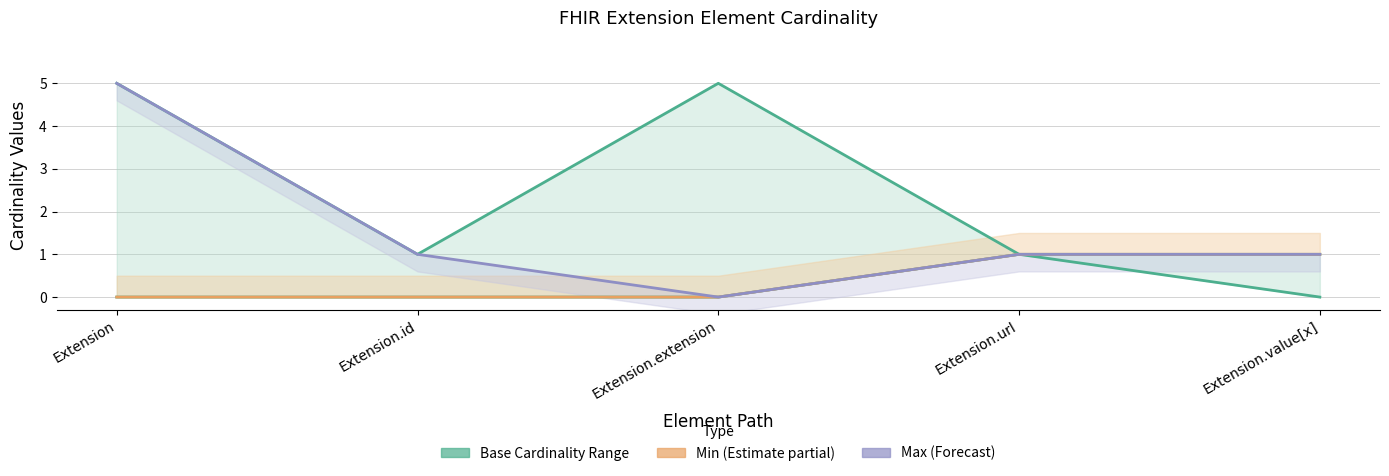

How many data points does each series have?

5